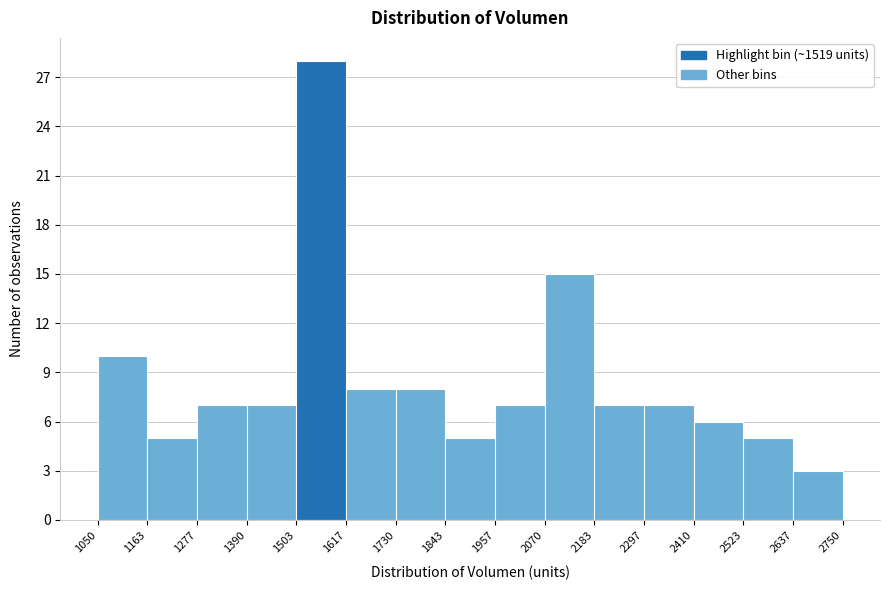

Over which range of the x-axis is the bar tallest?

1503 to 1617